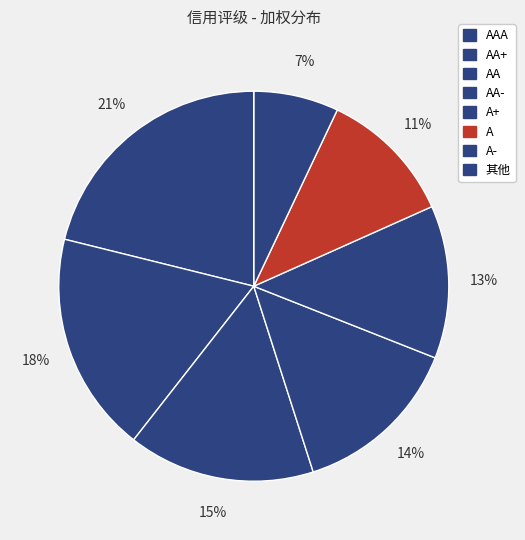

Is there a majority slice in this chart?

No